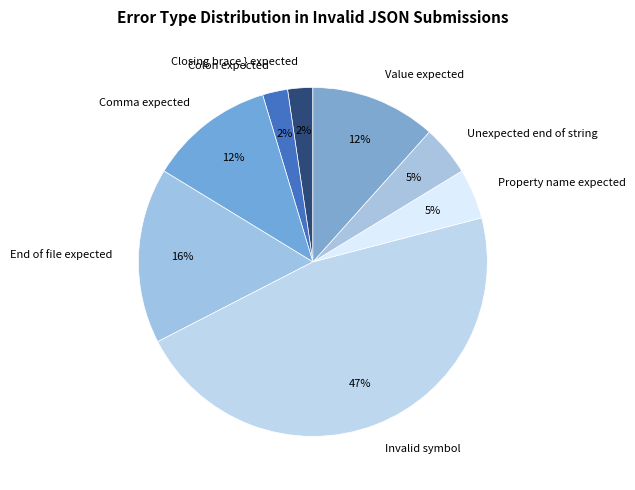

Which category has the biggest portion of the pie?

Invalid symbol